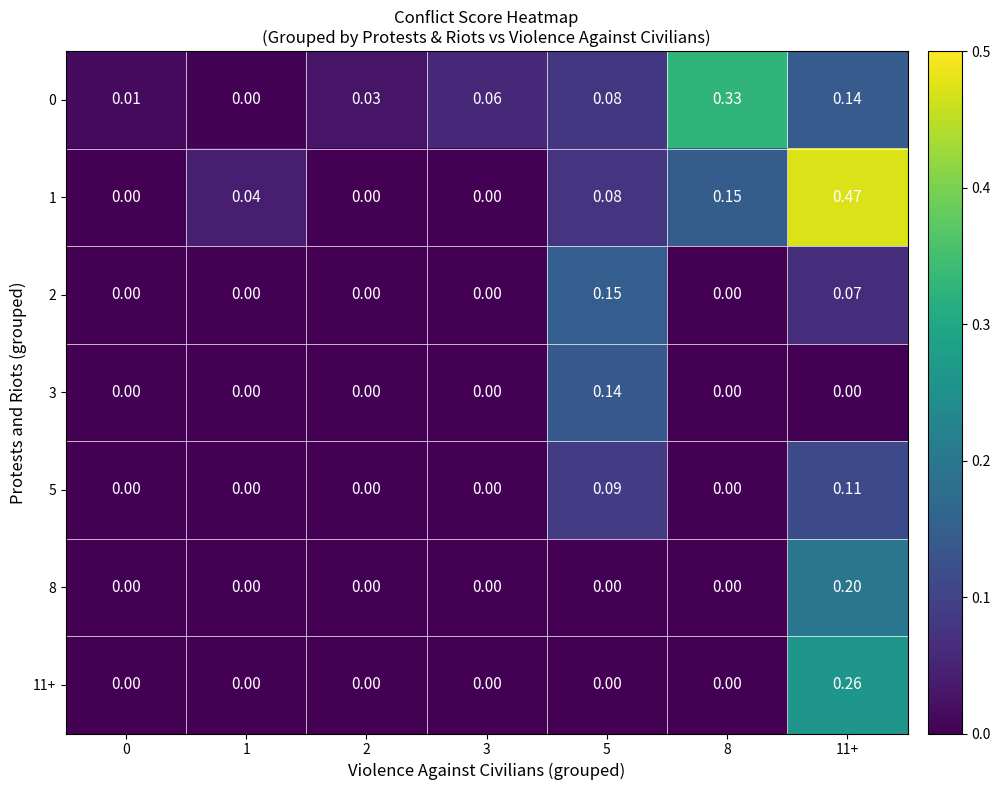

Is the value of 3 at 0 greater than the value of 0 at 8?

No